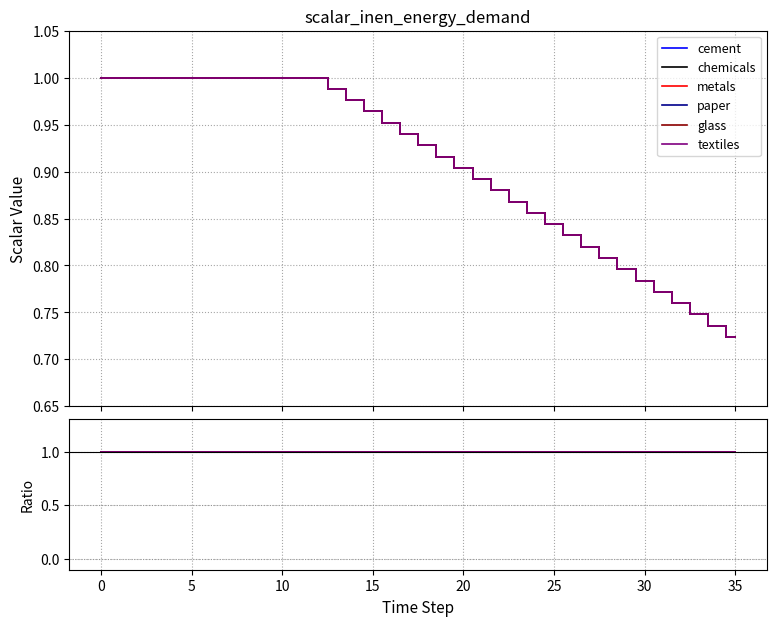

Which series changed the most between 4 and 10?

cement